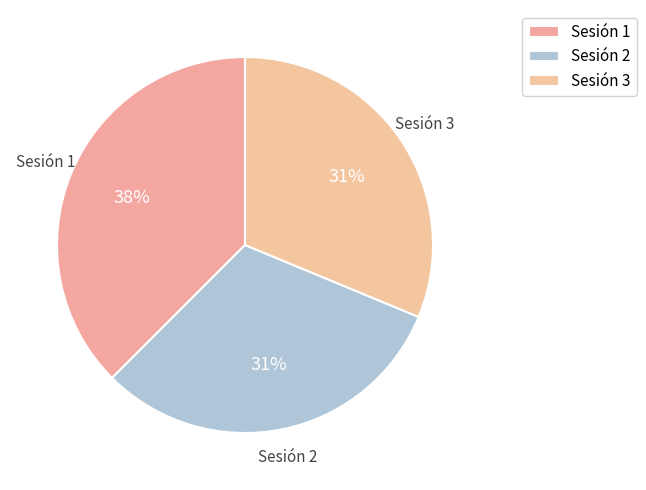

Combined, do Sesión 1 and Sesión 3 account for over 50%?

Yes